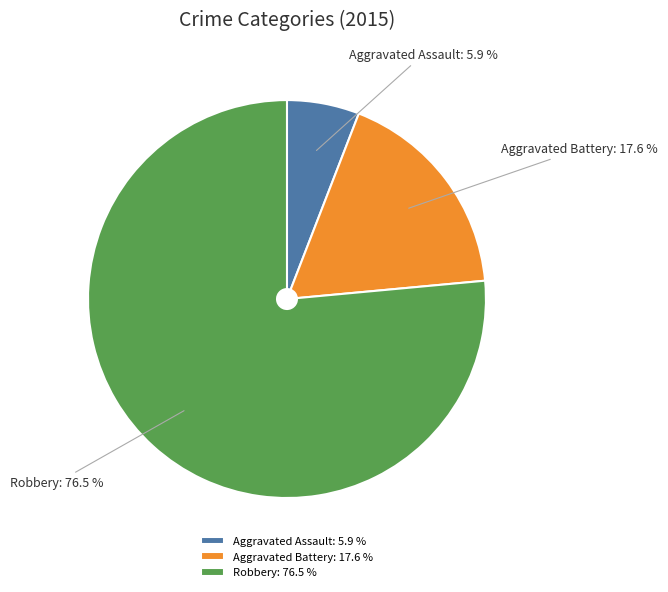

Rank the categories by value from lowest to highest.

Aggravated Assault, Aggravated Battery, Robbery